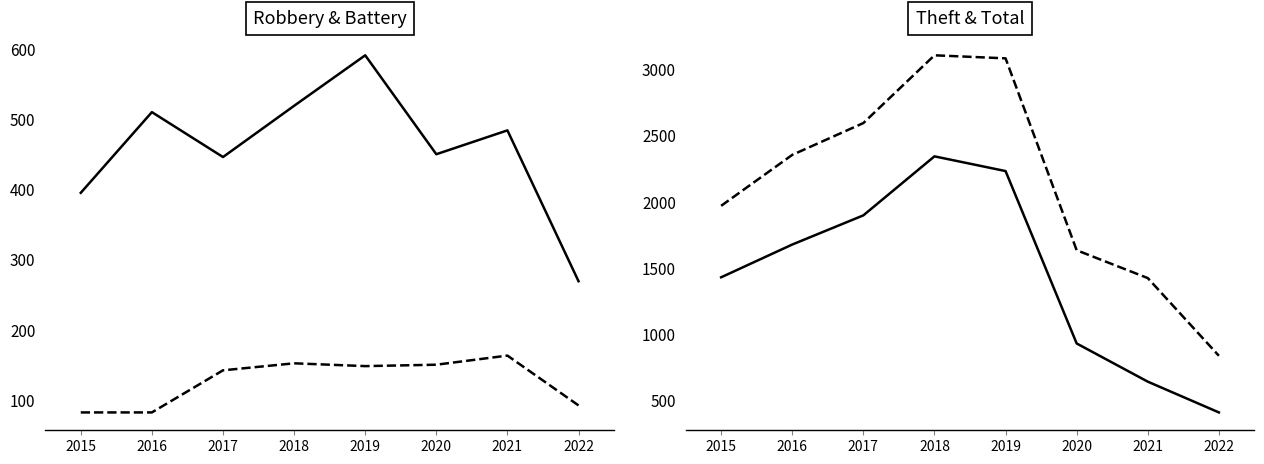

Which series changed the most between 2015 and 2016?

Total